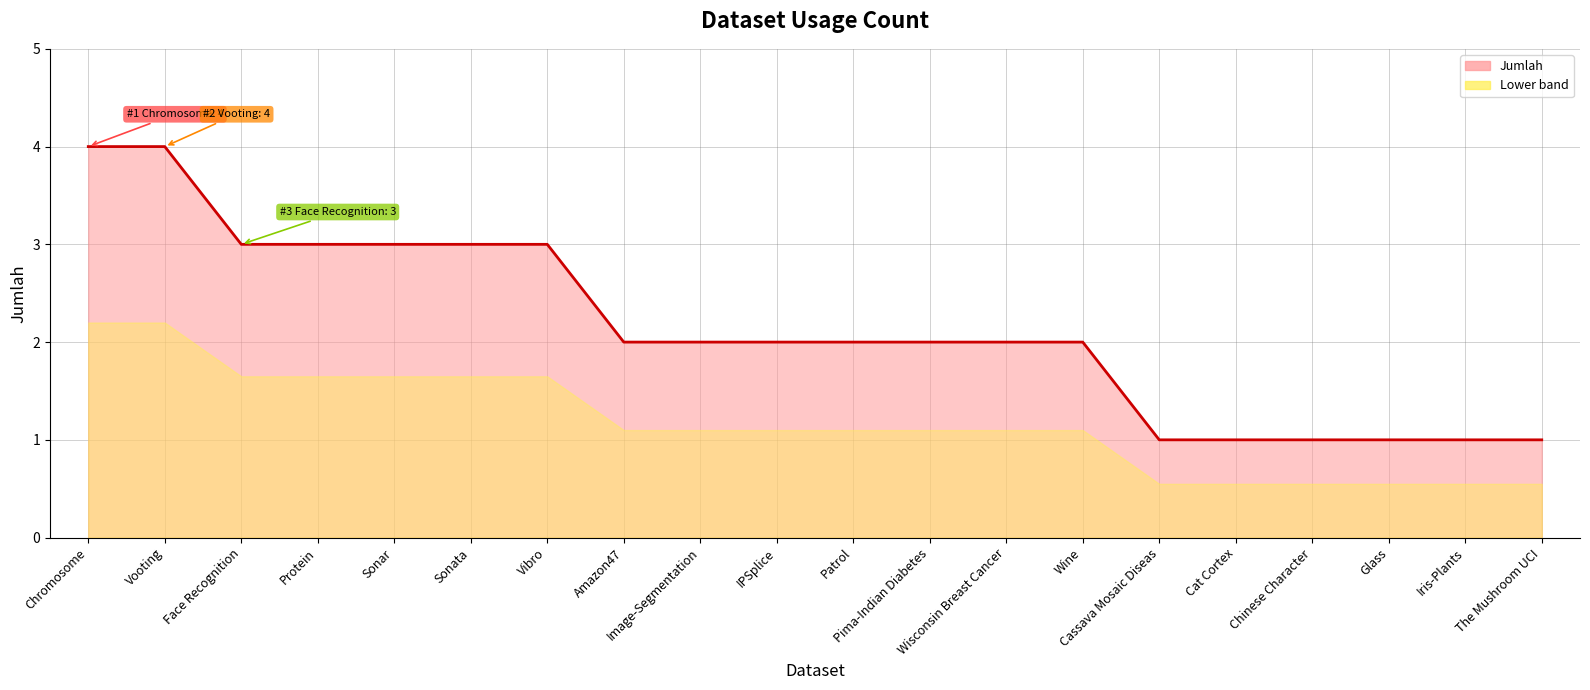

The chart shows a value of 1 at Cassava Mosaic Diseas. True or false?

True